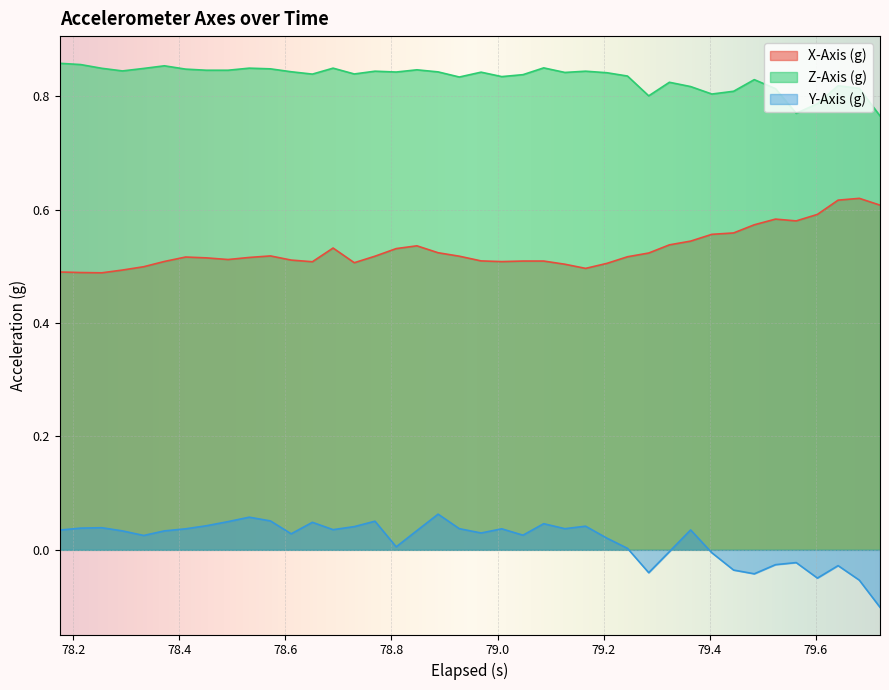

Which series has the largest total across all categories?

Z-Axis (g)